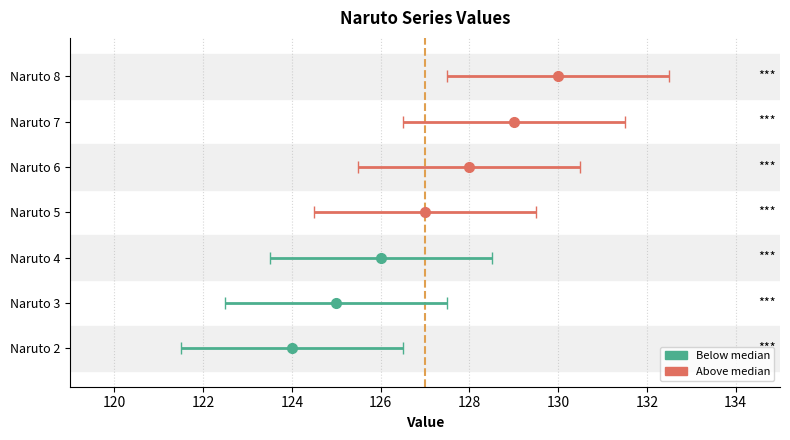

What is the change in value from Naruto 4 to Naruto 5?

+1